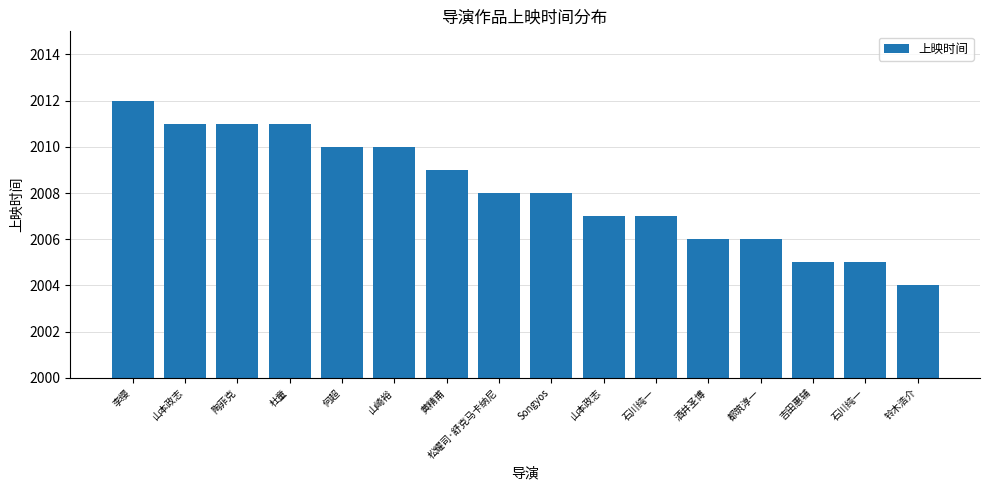

How many data points does each series have?

16